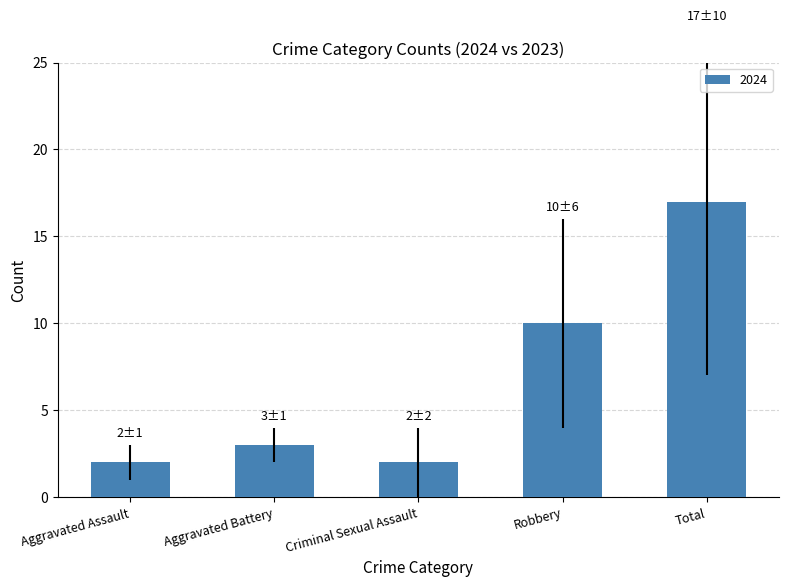

Approximately how many times larger is the value at Total compared to Criminal Sexual Assault?

8.5